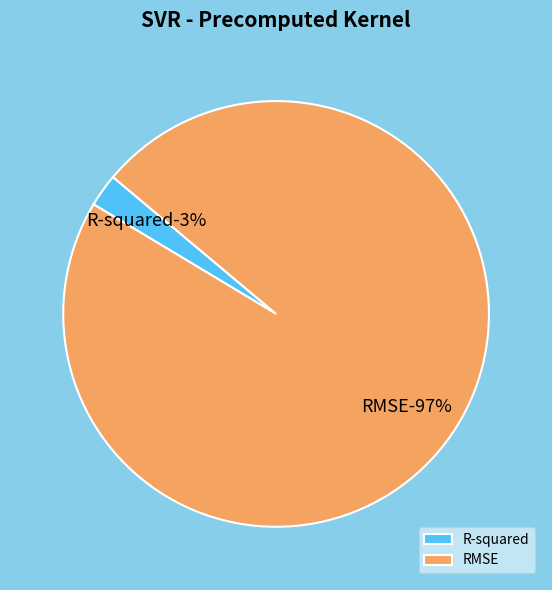

What percentage is the RMSE slice, to the nearest percent?

97%